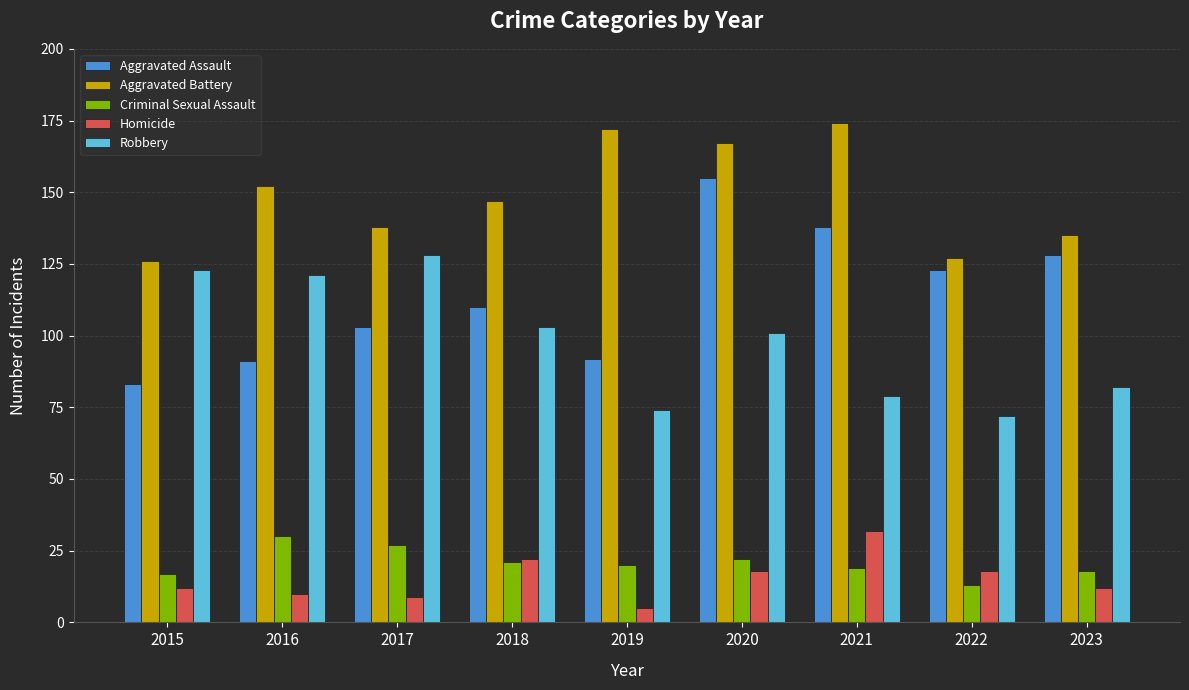

How many categories are shown in the chart?

9